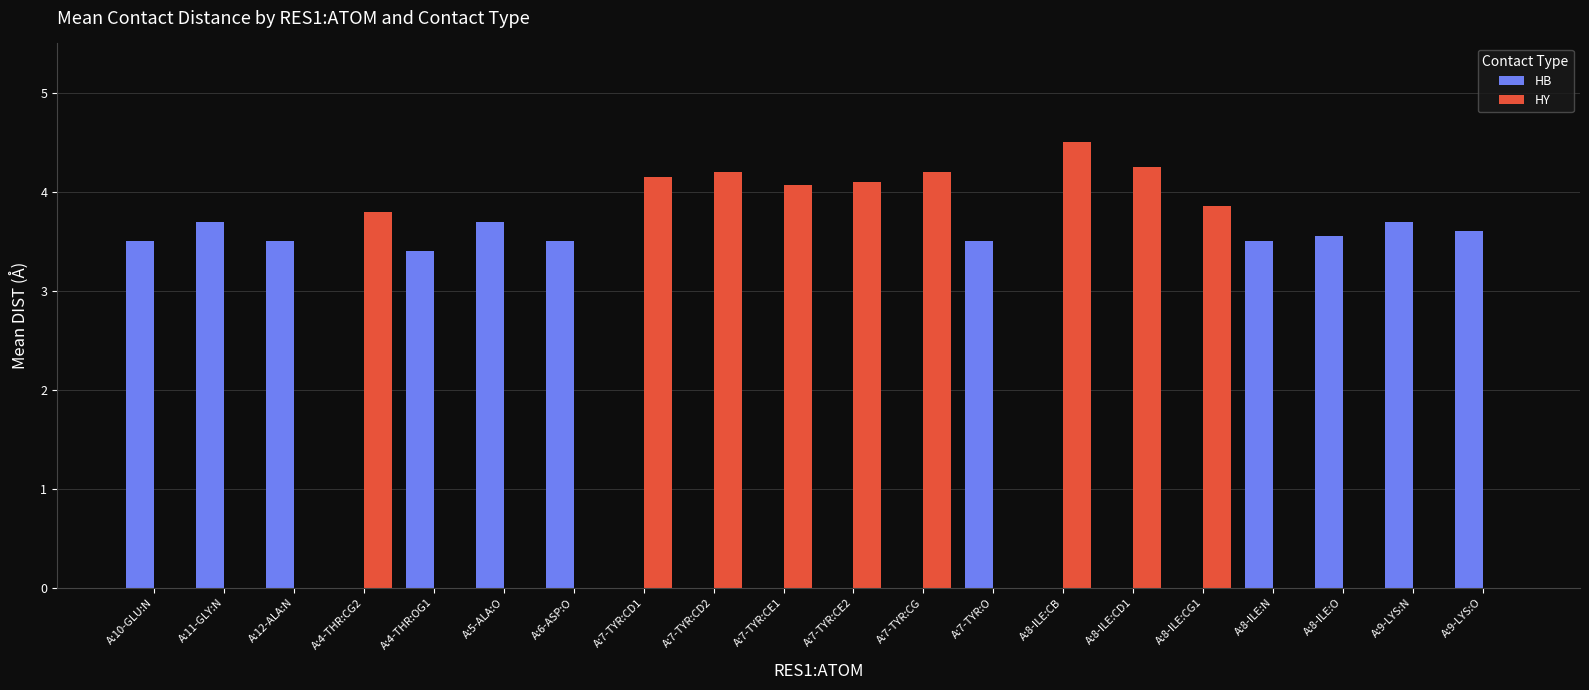

The HB series shows 0.0 at A:7-TYR:CD1. True or false?

True